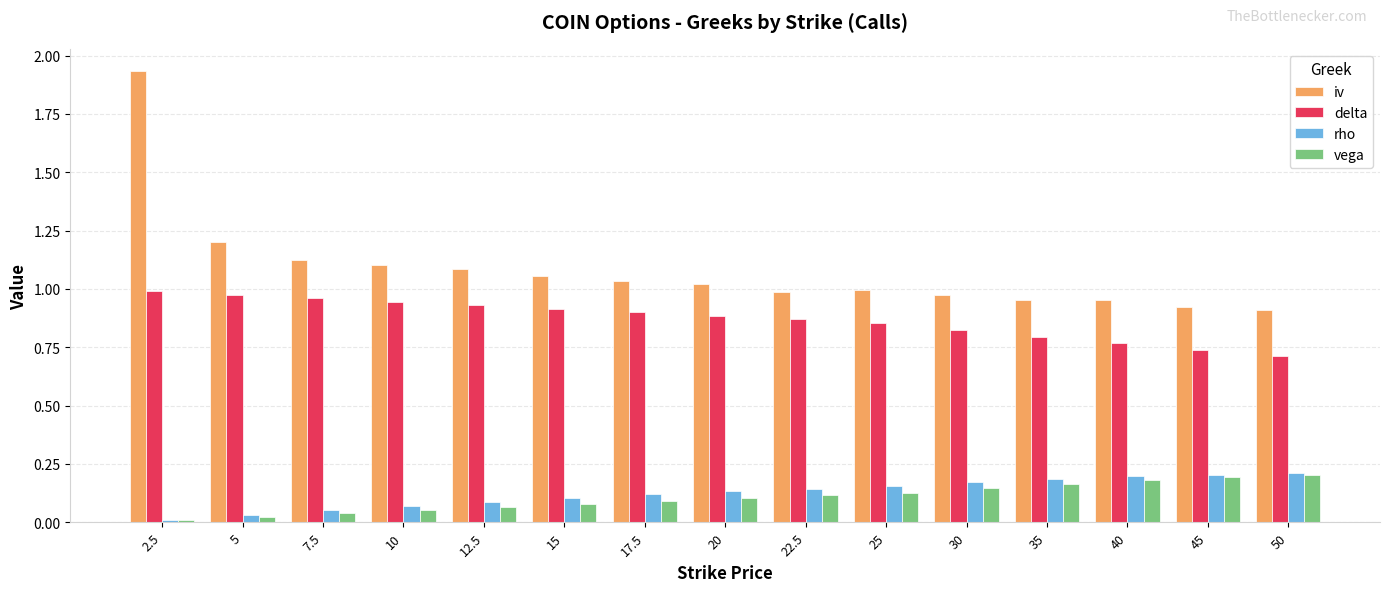

Between 5 and 50, which series saw the biggest shift?

iv